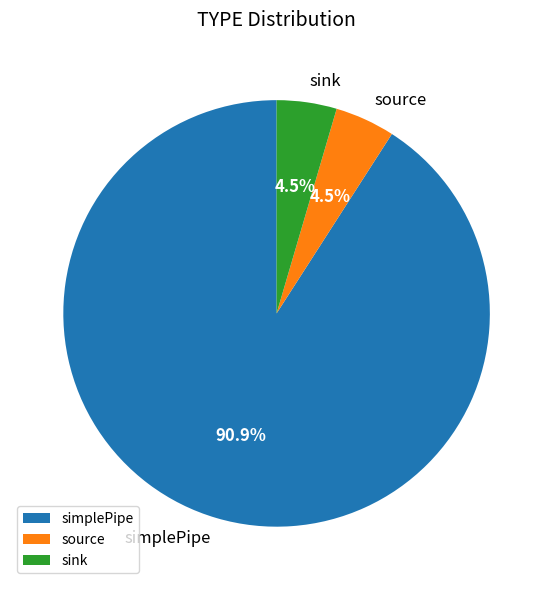

The simplePipe slice represents 97% of the pie. True or false?

False